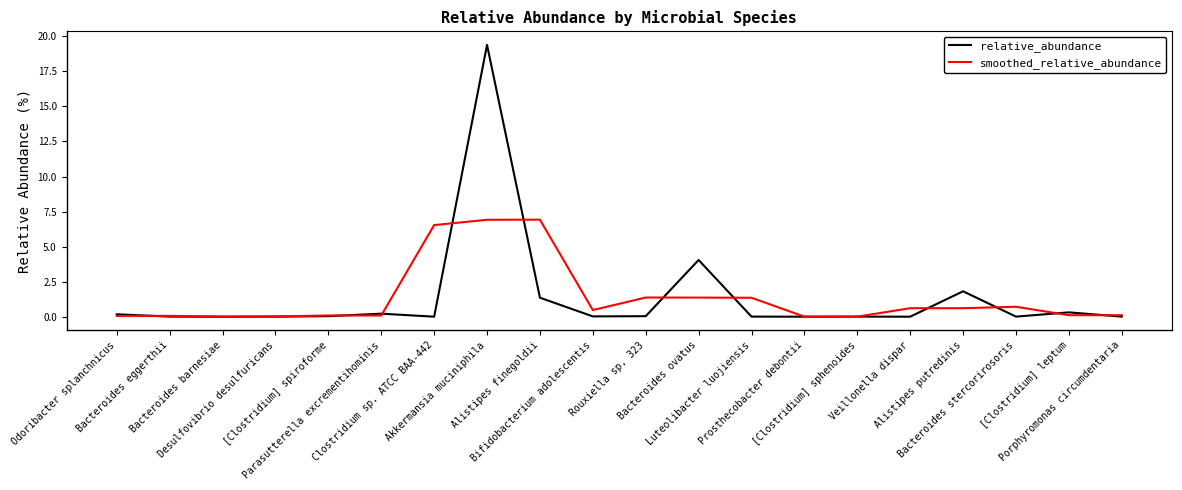

How many lines are shown in the chart?

2